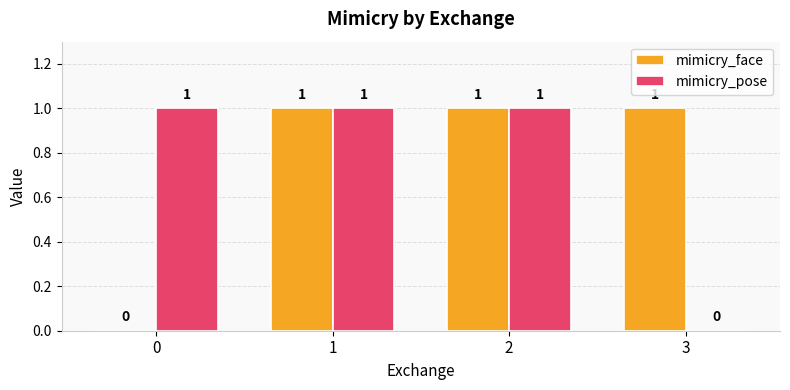

Reading left to right, transcribe all the data shown in this chart.

mimicry_face: 0=0	1=1	2=1	3=1
mimicry_pose: 0=1	1=1	2=1	3=0